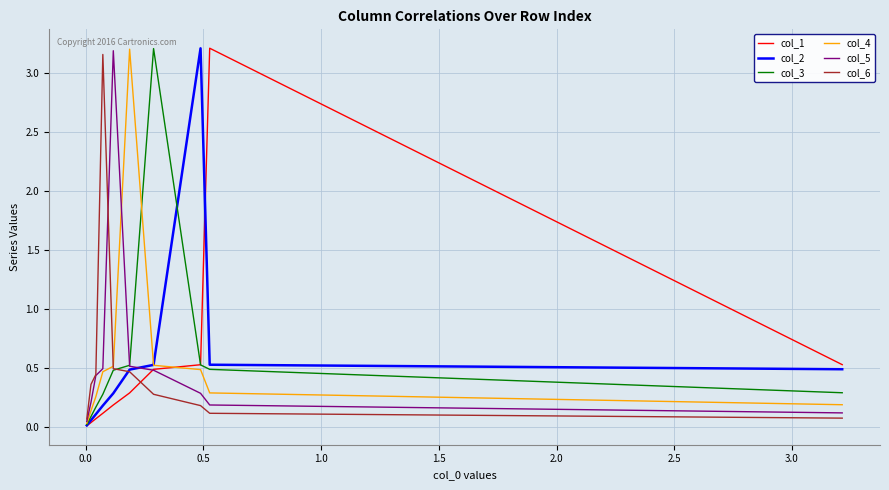

True or false: col_4 has more than 2 points higher than both neighbors.

False